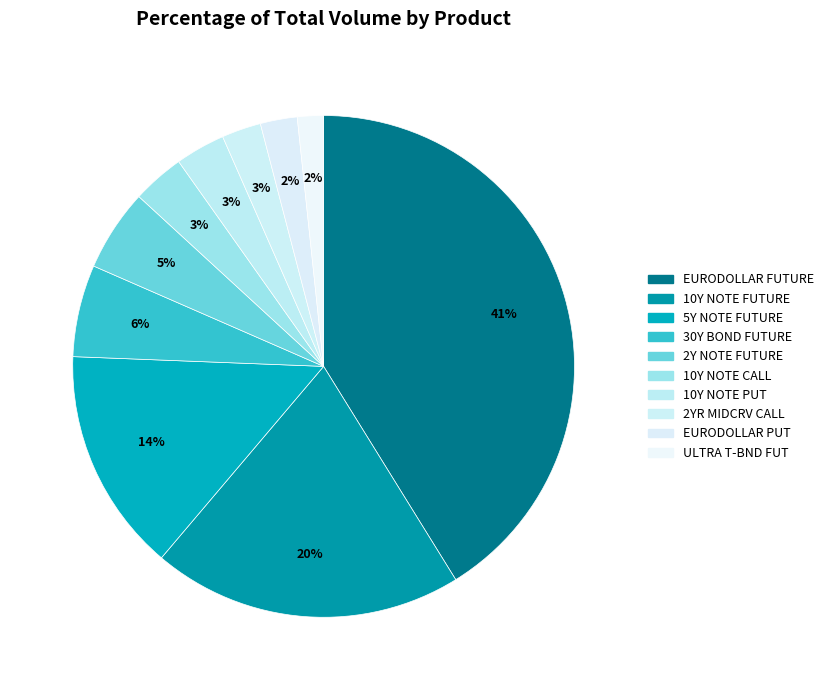

How many slices are in this pie chart?

10